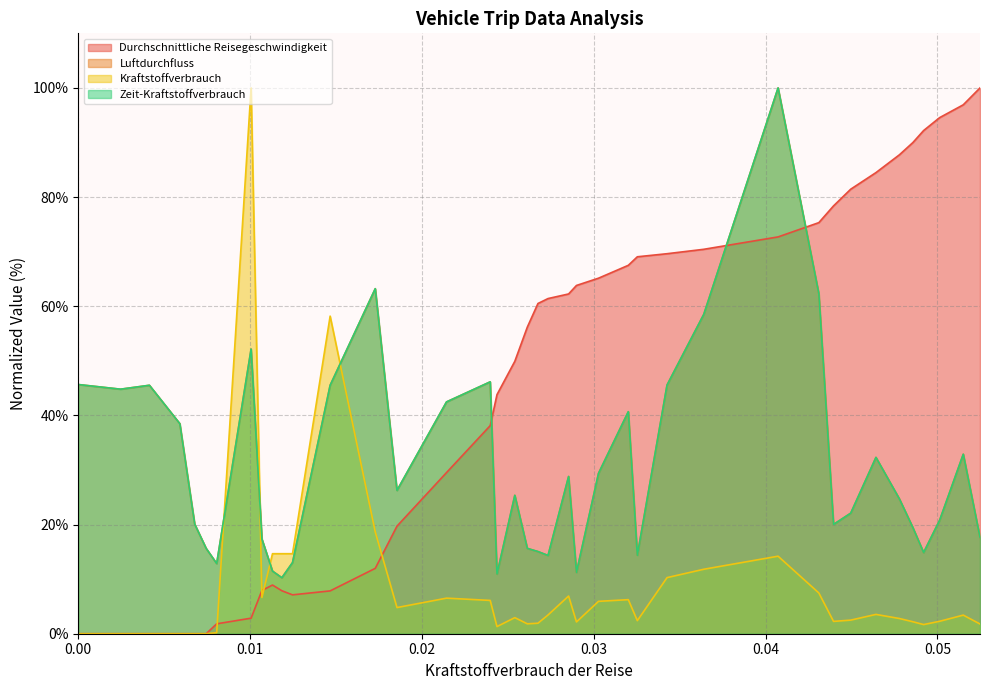

What is the maximum value for Kraftstoffverbrauch?

100.0